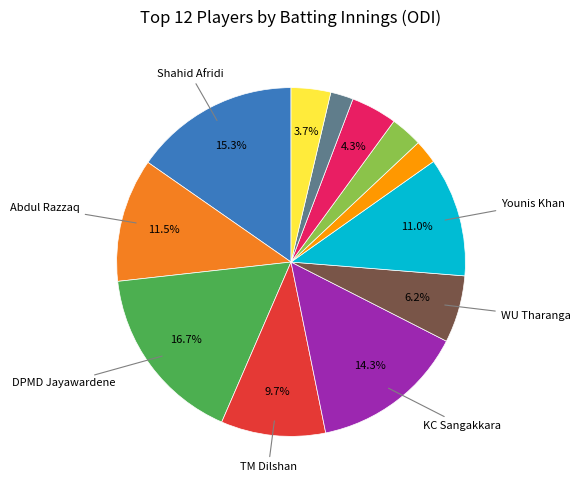

Is there any slice that represents more than half of the pie?

No